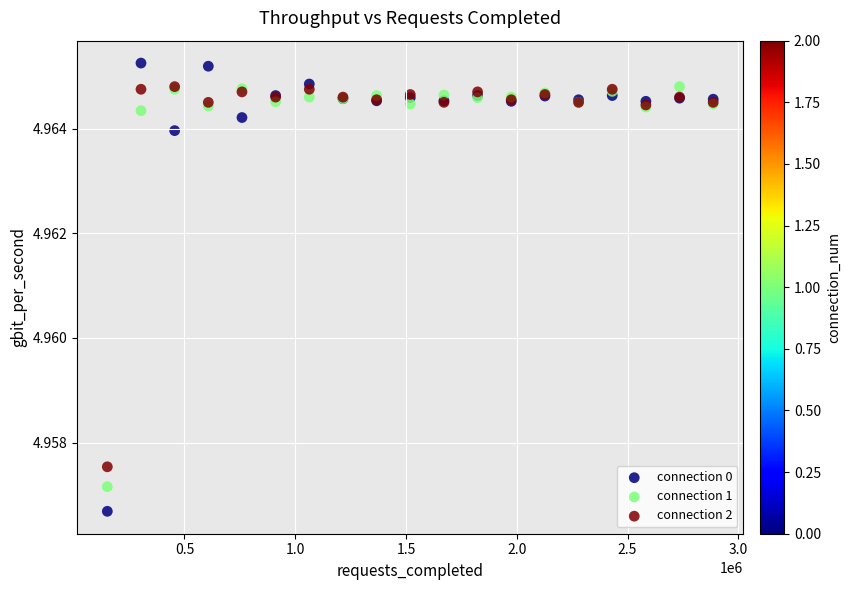

What are all the series names shown in the legend?

connection 0, connection 1, connection 2